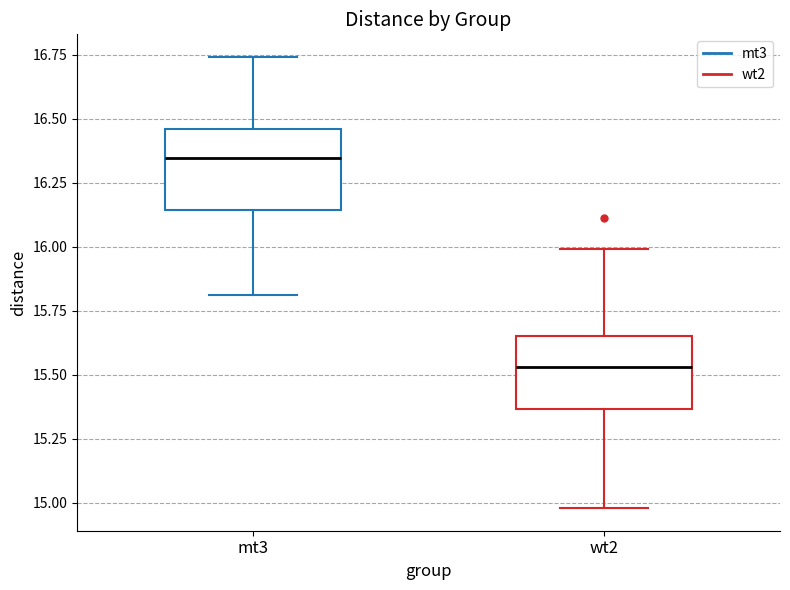

Which box's median line is the lowest?

wt2